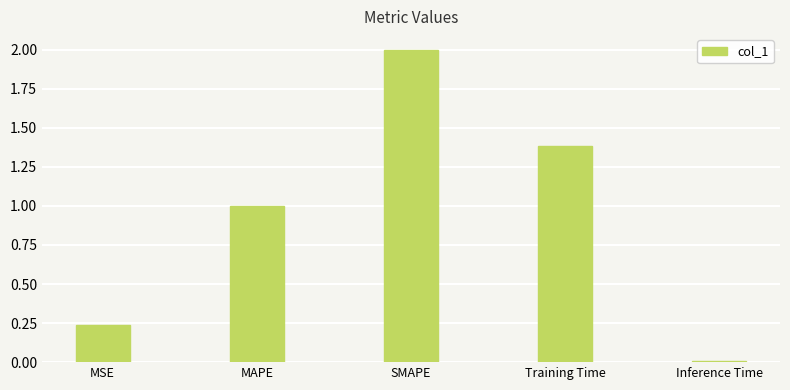

What is the difference between the maximum and minimum values?

2.0